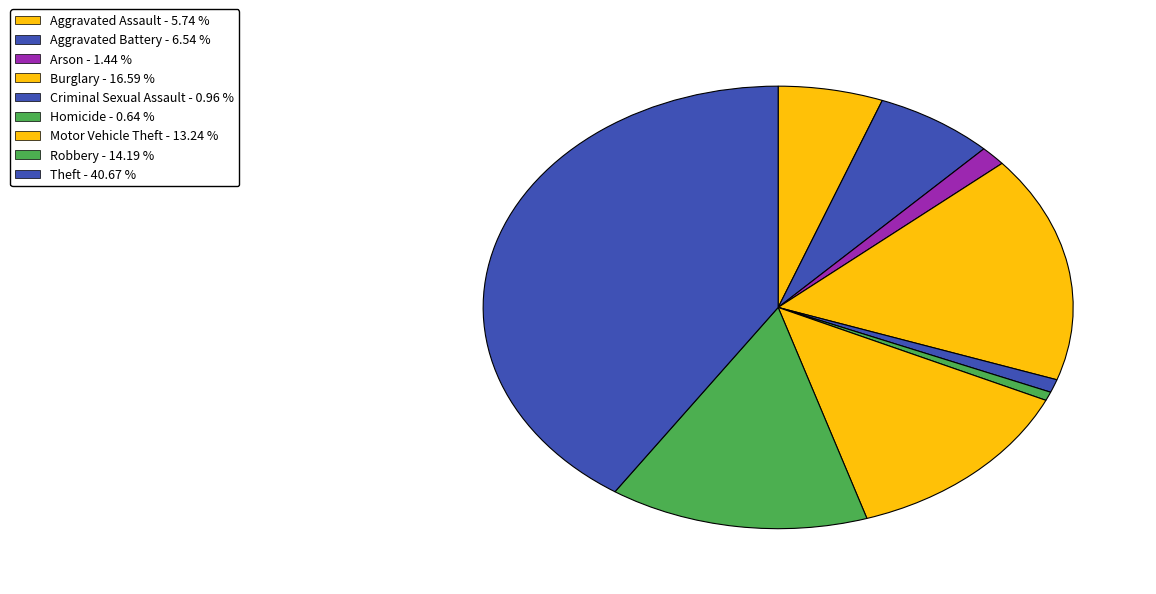

How many segments does this pie chart have?

9